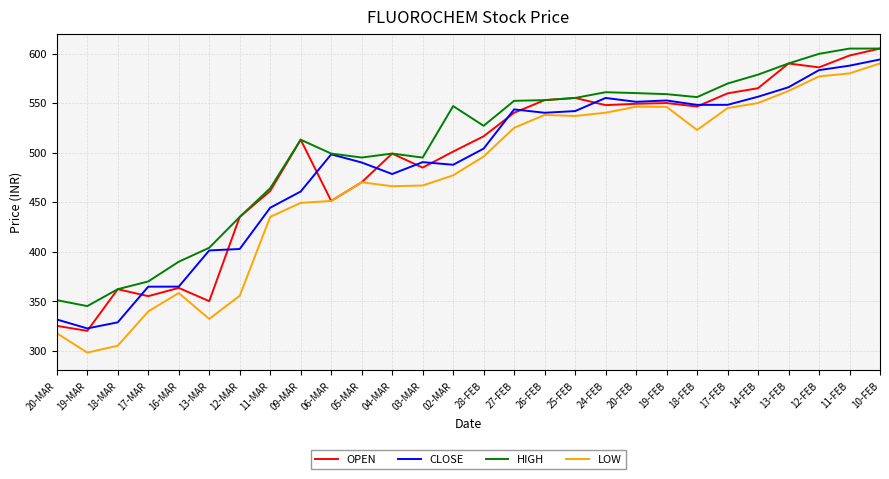

What is the sum of all LOW values?

13176.8